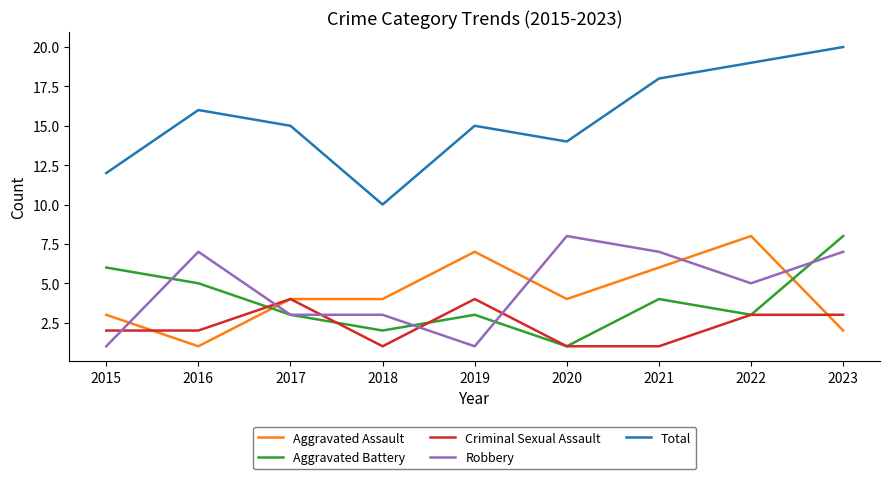

Reading left to right, what are all the values shown in this chart?

Aggravated Assault: 2015=3	2016=1	2017=4	2018=4	2019=7	2020=4	2021=6	2022=8	2023=2
Aggravated Battery: 2015=6	2016=5	2017=3	2018=2	2019=3	2020=1	2021=4	2022=3	2023=8
Criminal Sexual Assault: 2015=2	2016=2	2017=4	2018=1	2019=4	2020=1	2021=1	2022=3	2023=3
Robbery: 2015=1	2016=7	2017=3	2018=3	2019=1	2020=8	2021=7	2022=5	2023=7
Total: 2015=12	2016=16	2017=15	2018=10	2019=15	2020=14	2021=18	2022=19	2023=20